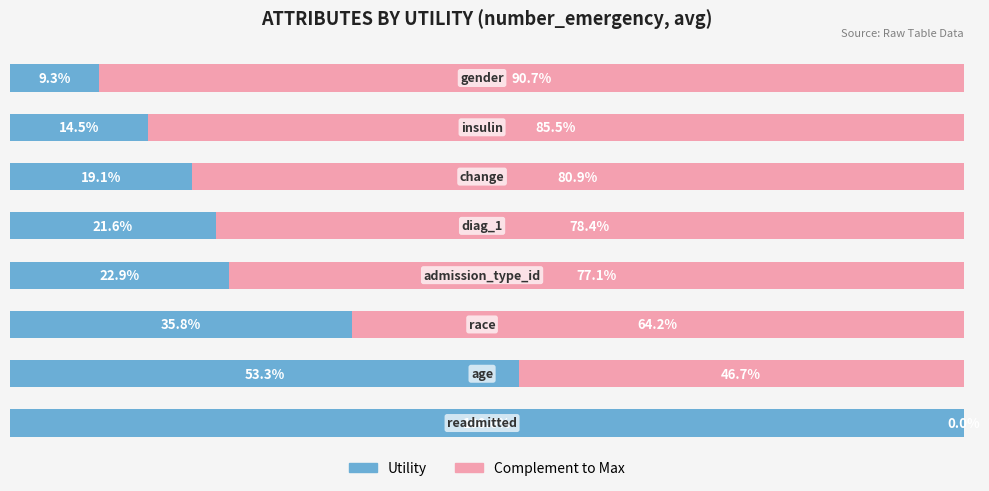

Is it true that Complement equals 54.8 at 4?

False